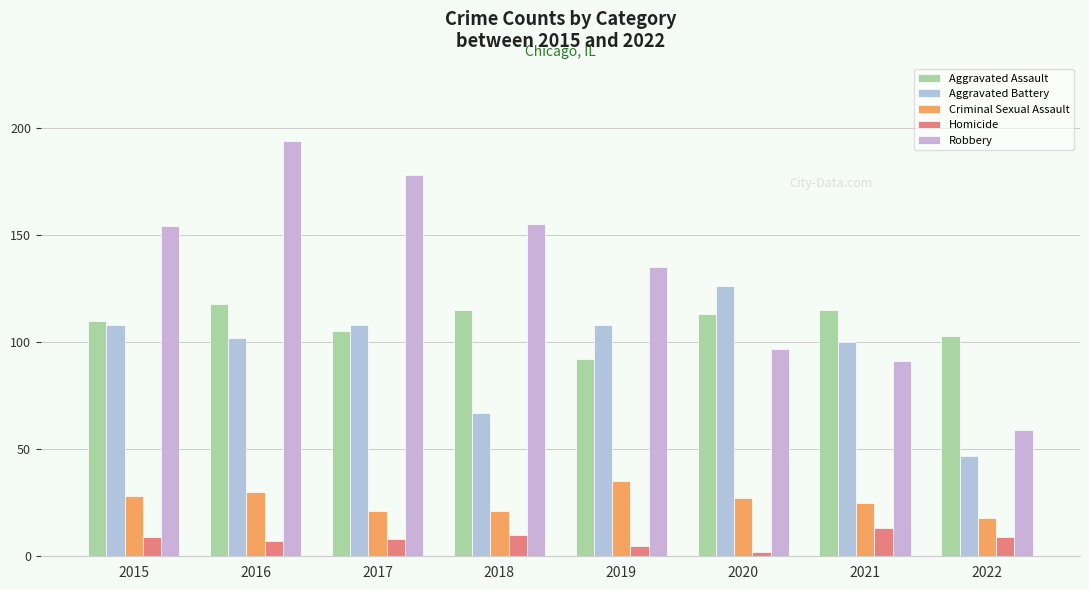

At which category is the sum across all series the highest?

2016